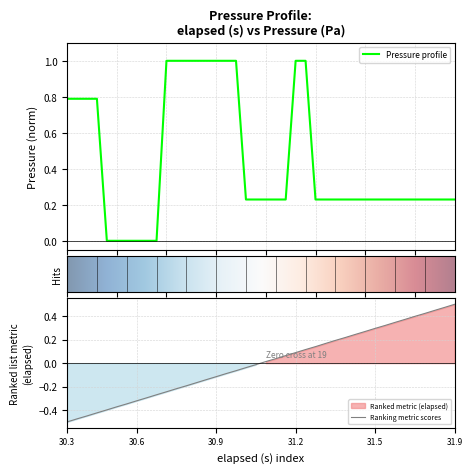

What is the difference between the second highest and second lowest values in the pressure series?

1.0